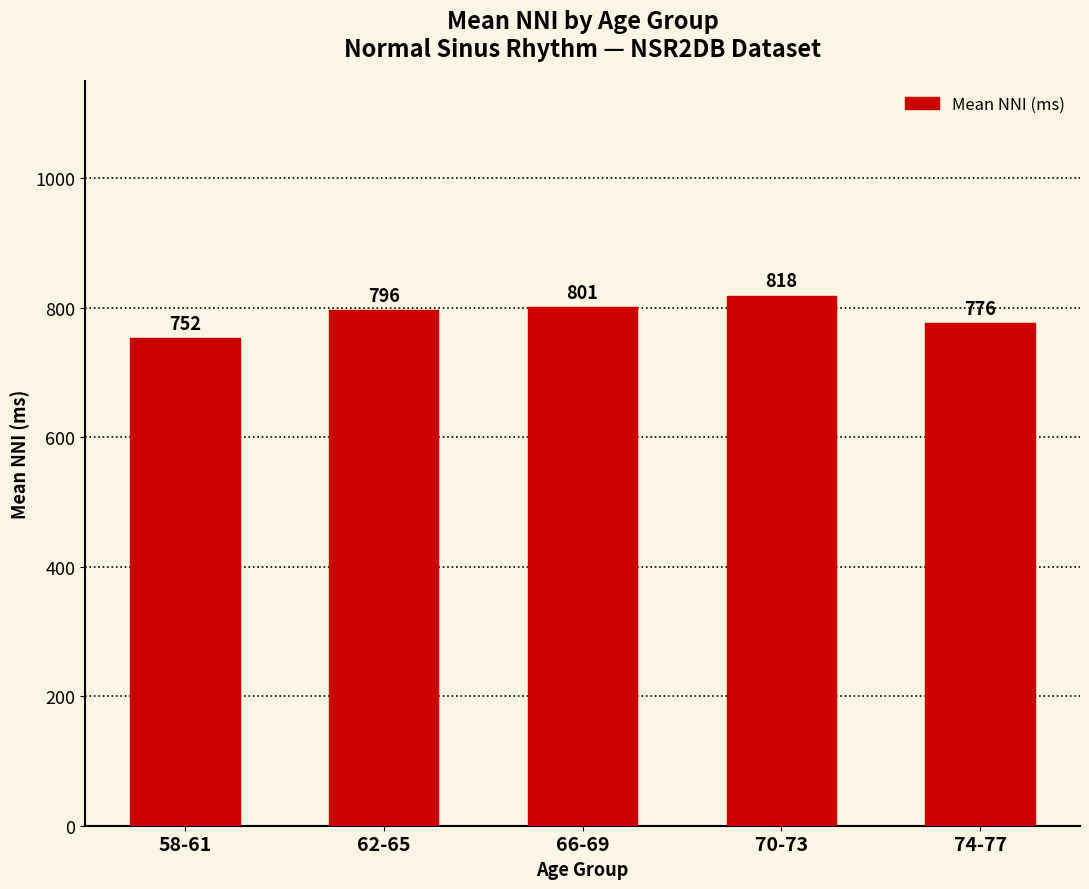

What is the maximum value shown in the chart?

818.3